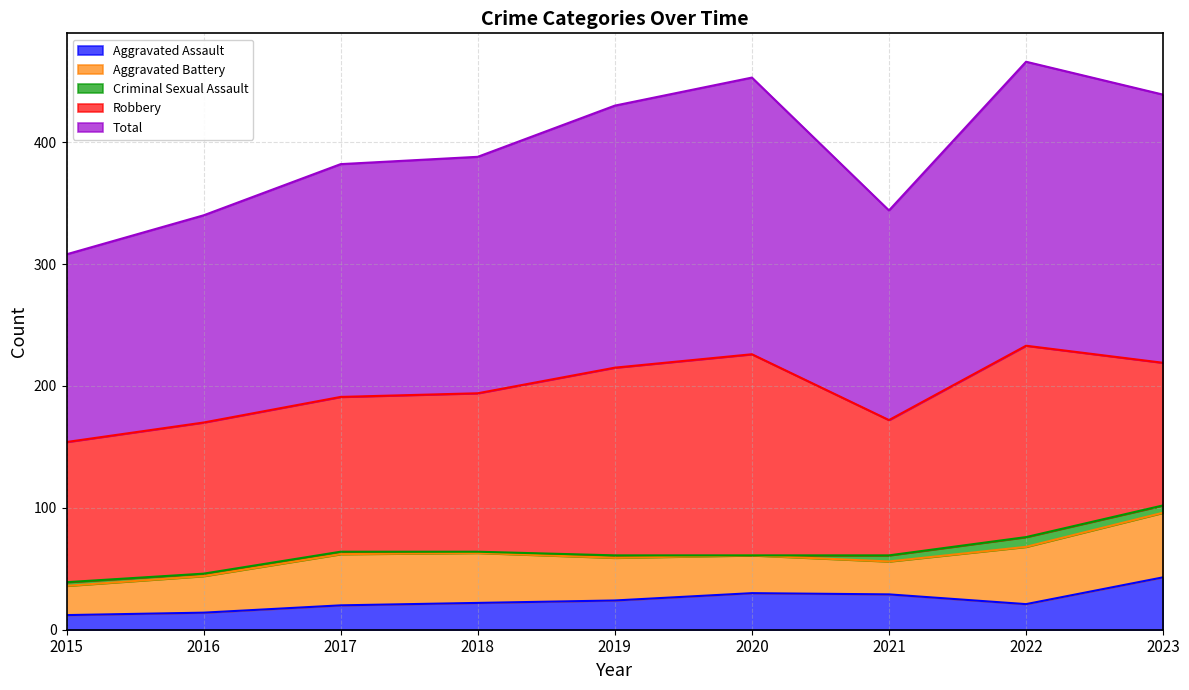

How many interior local peaks does the Criminal Sexual Assault series have?

2